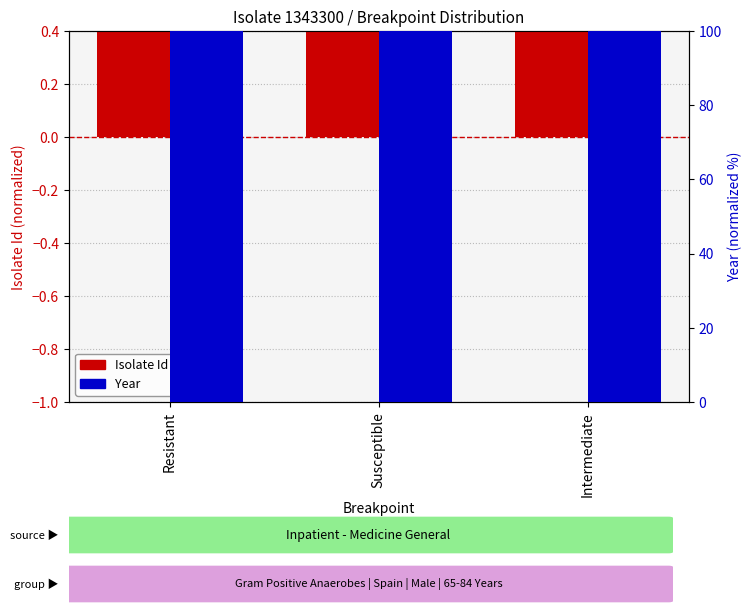

Is it true that Year equals 157.8 at Resistant?

False